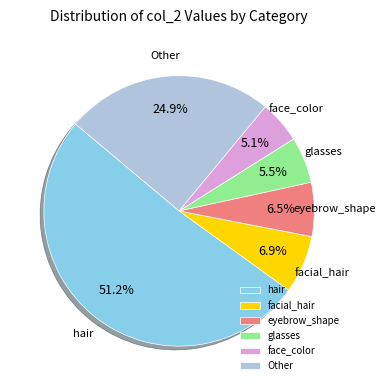

Which has a higher value, facial_hair or hair?

hair